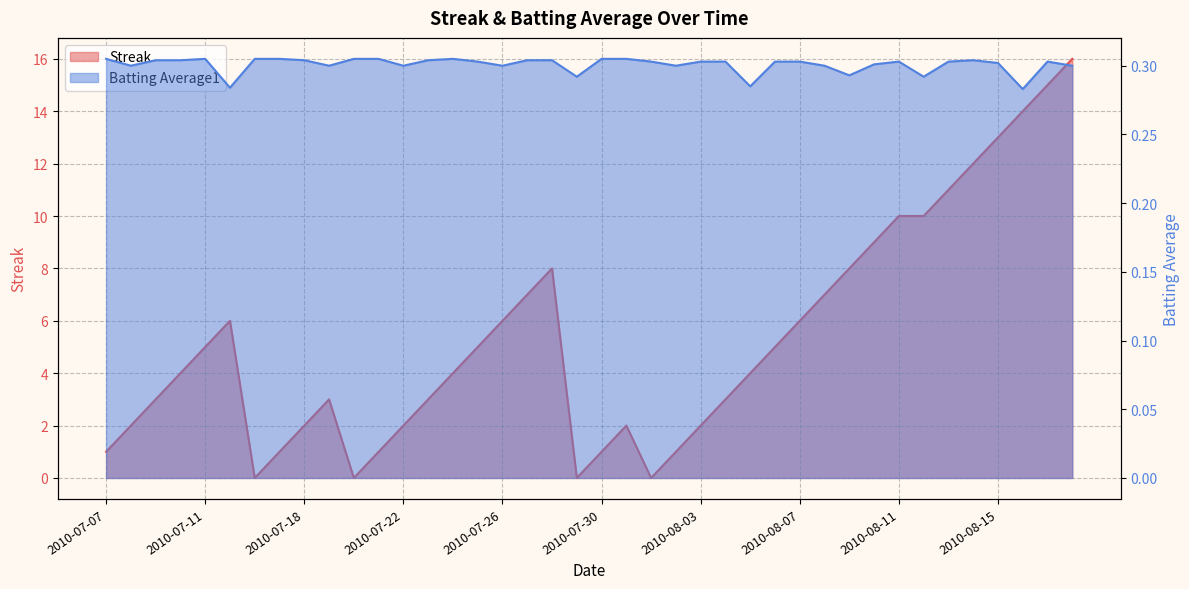

What is the total value across all series at 2010-08-17?

15.3